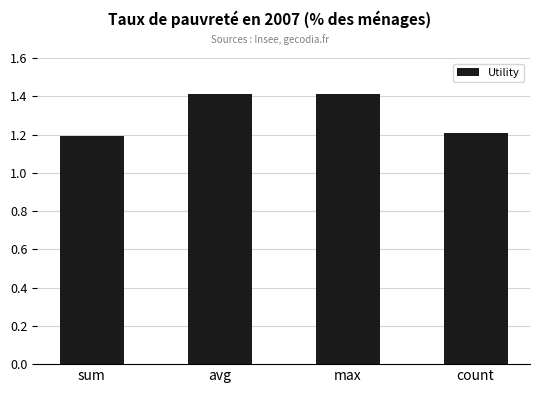

How many bars are there in total?

4